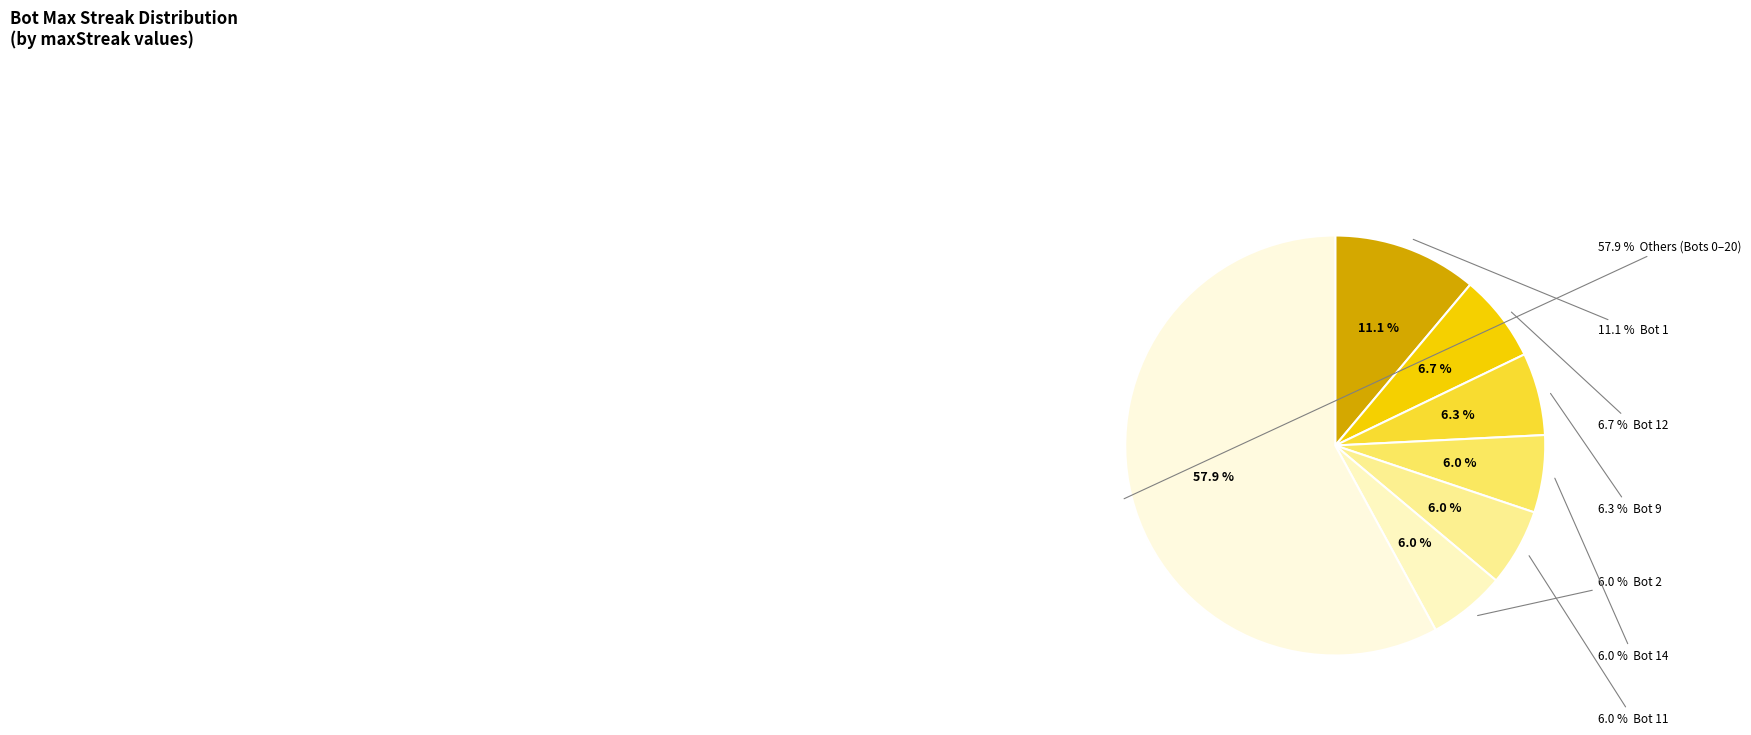

Is Bot 3 the majority of the pie?

No